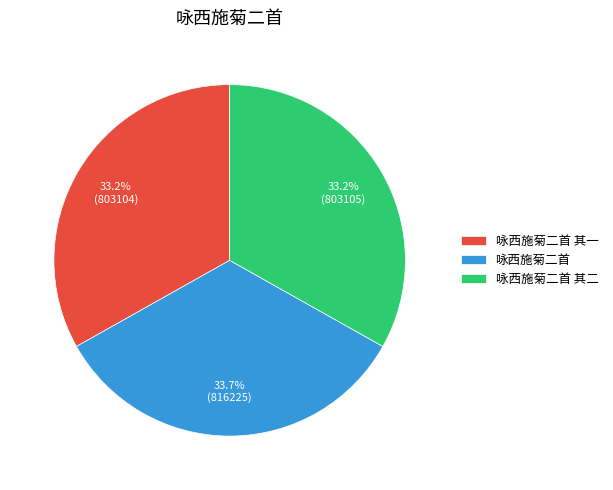

The 咏西施菊二首 其一 slice represents 33% of the pie. True or false?

True